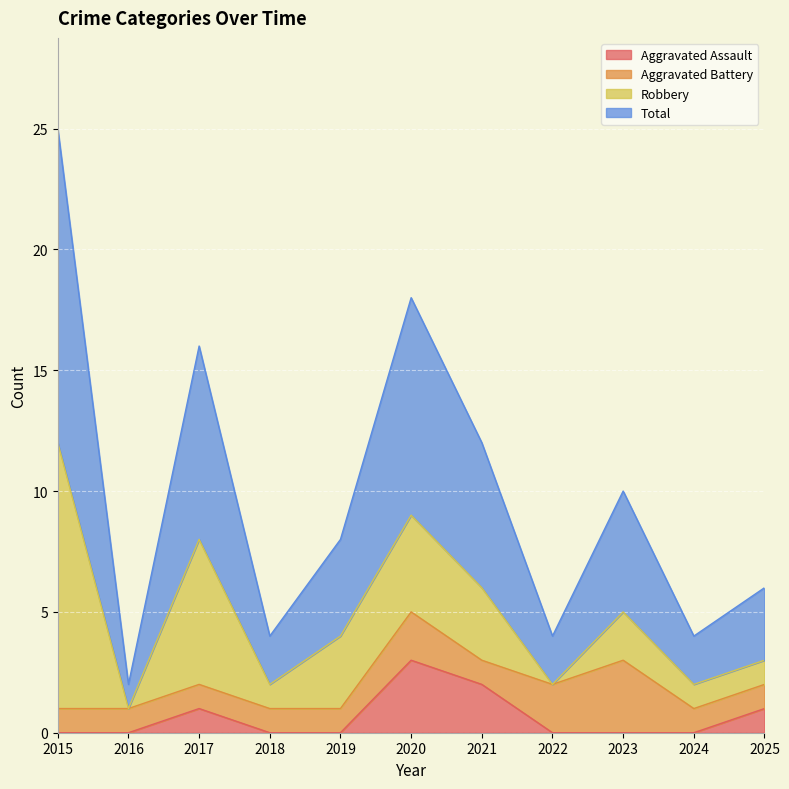

Where does the Total series first go above 8?

2015